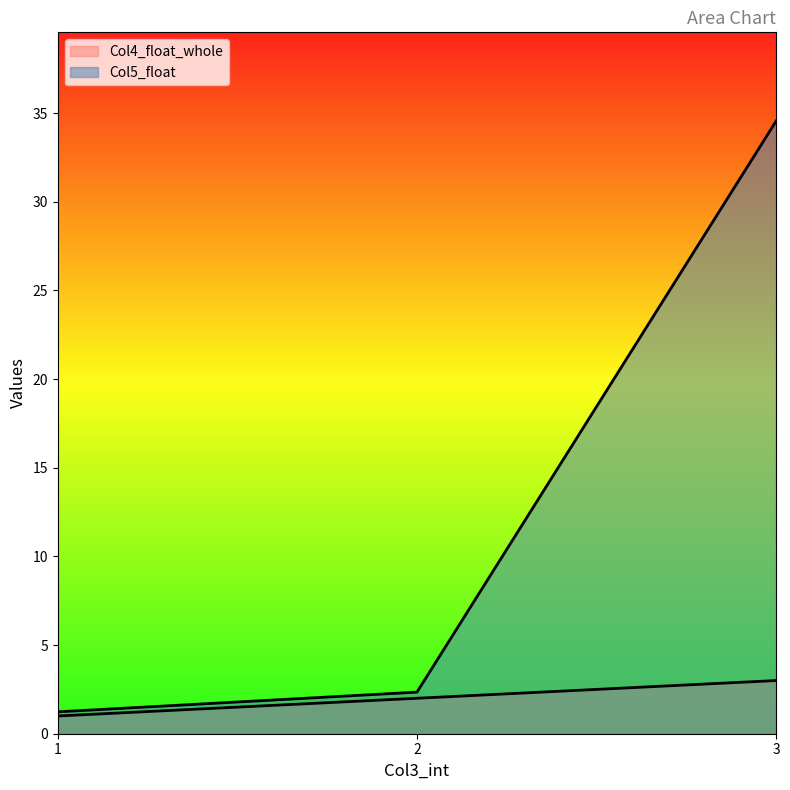

What is the average value of the Col5_float series?

12.7